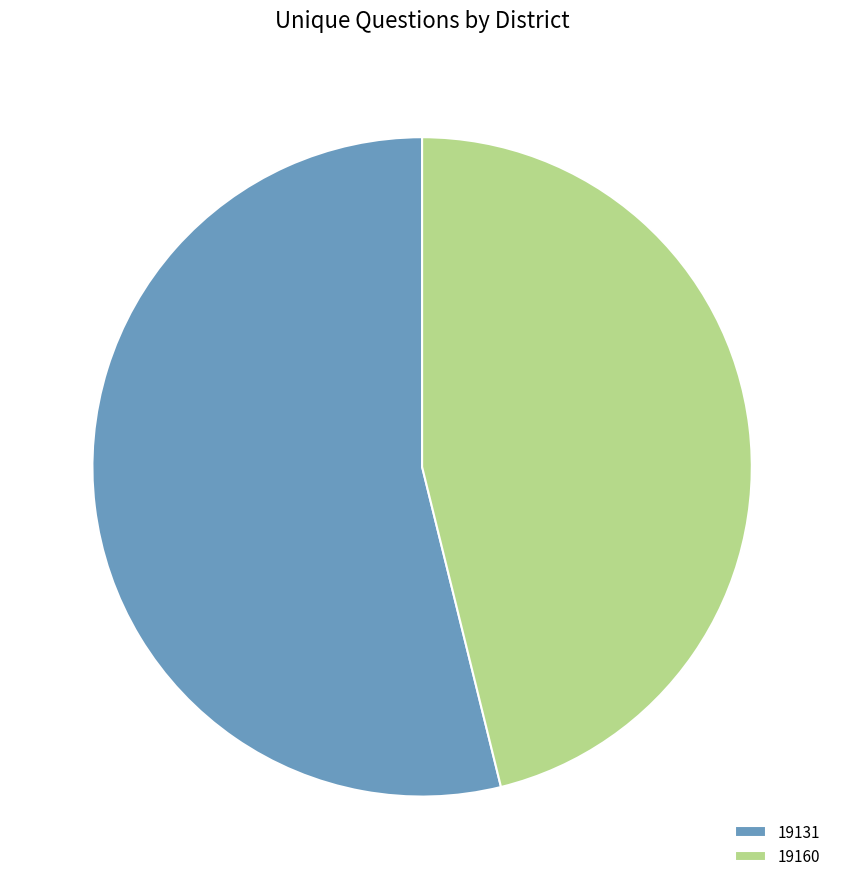

Do 19131 and 19160 together represent more than half of the pie?

Yes